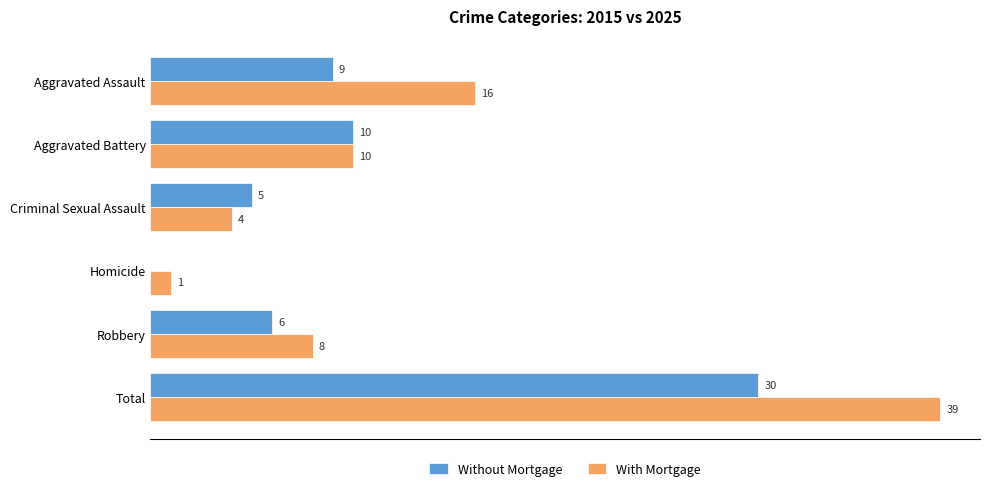

Which label corresponds to the largest value in the chart?

Total